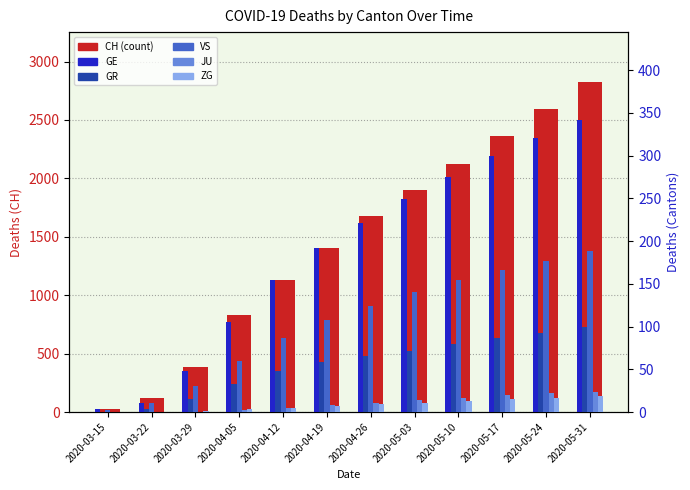

How many categories are shown in the chart?

12